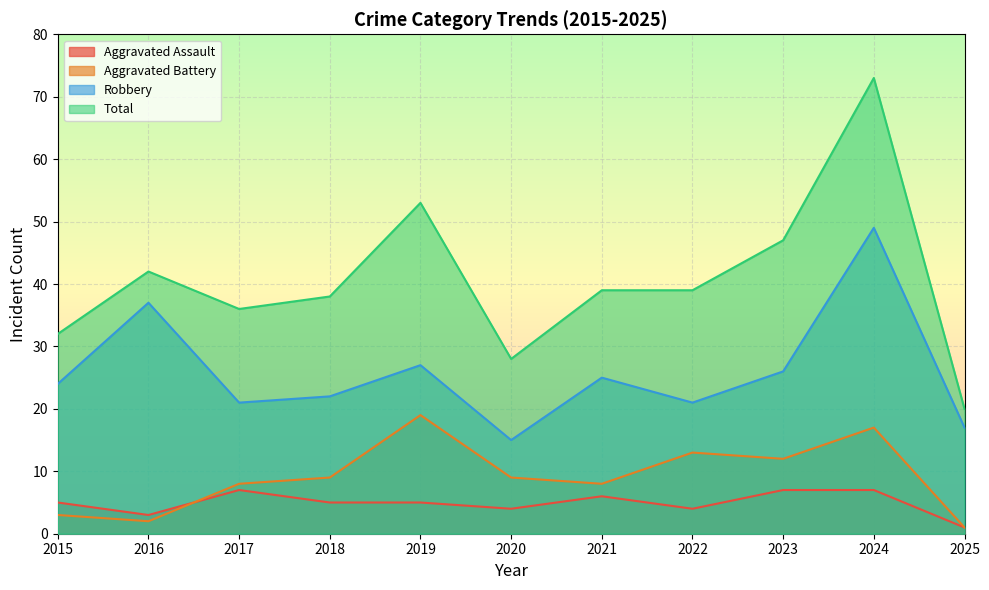

True or false: Robbery and Aggravated Assault intersect in this chart.

False